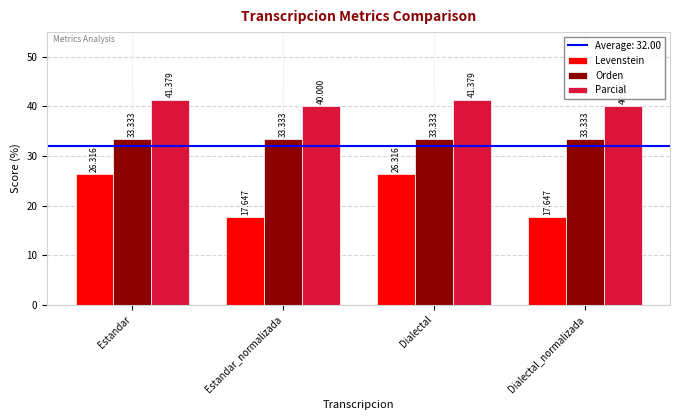

What is the average value of the Parcial series?

40.7